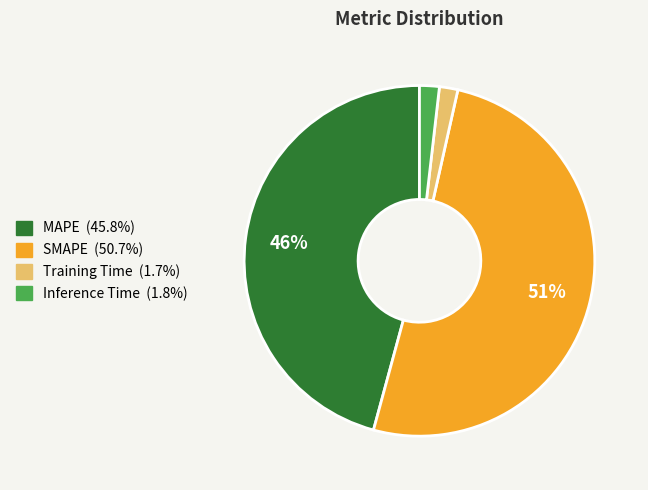

Combined, do SMAPE and Training Time account for over 50%?

Yes